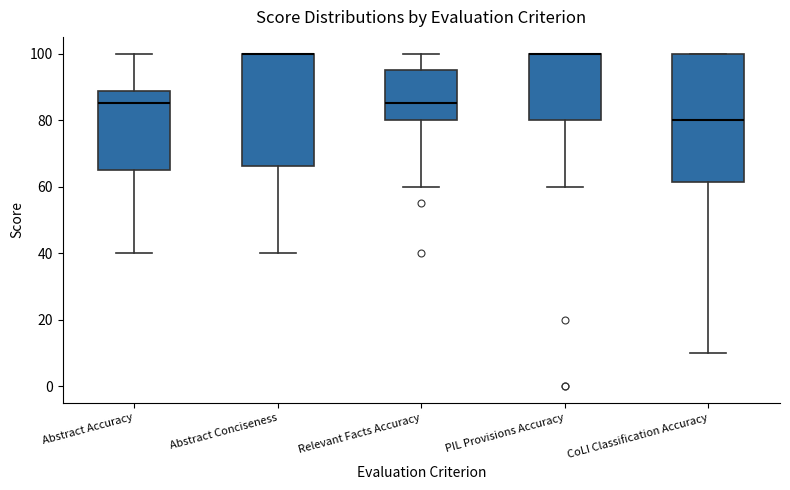

Reading left to right, read every box against the y-axis: the position of its median line, the range the box covers, and the ends of its whiskers. The values are not printed on the chart, so give them approximately, as read against the axis.

Abstract Accuracy: median 86, box 66 to 88, whiskers 40 to 100
Abstract Conciseness: median 100 (drawn on the box's upper edge), box 66 to 100, whiskers 40 to 100
Relevant Facts Accuracy: median 86, box 80 to 96, whiskers 60 to 100
PIL Provisions Accuracy: median 100 (drawn on the box's upper edge), box 80 to 100, whiskers 60 to 100
CoLI Classification Accuracy: median 80, box 62 to 100, whiskers 10 to 100